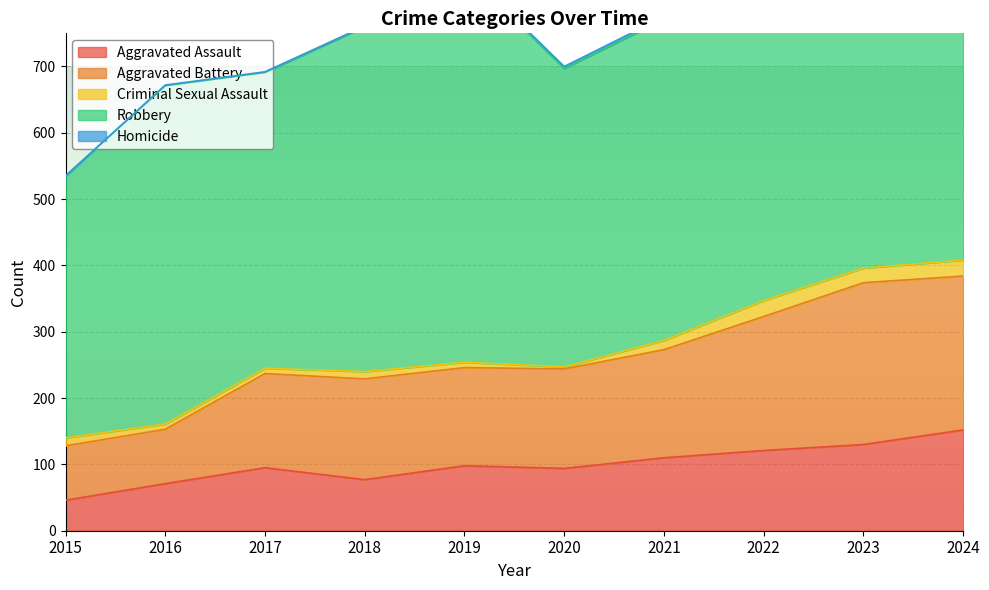

What is the difference between the Robbery values at 2023 and 2016?

70